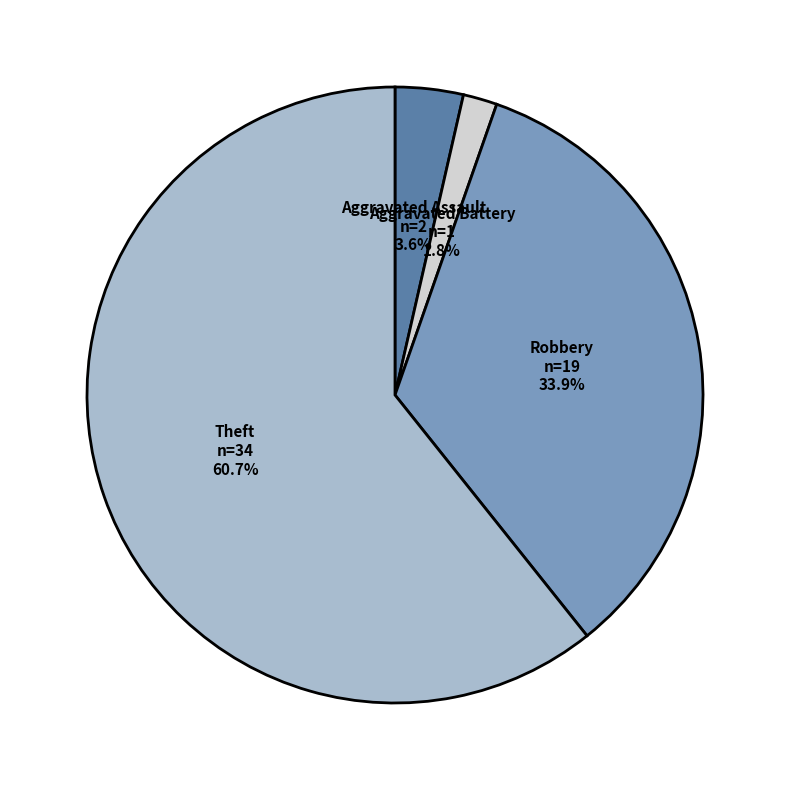

Which slice represents more than half of the pie?

Theft